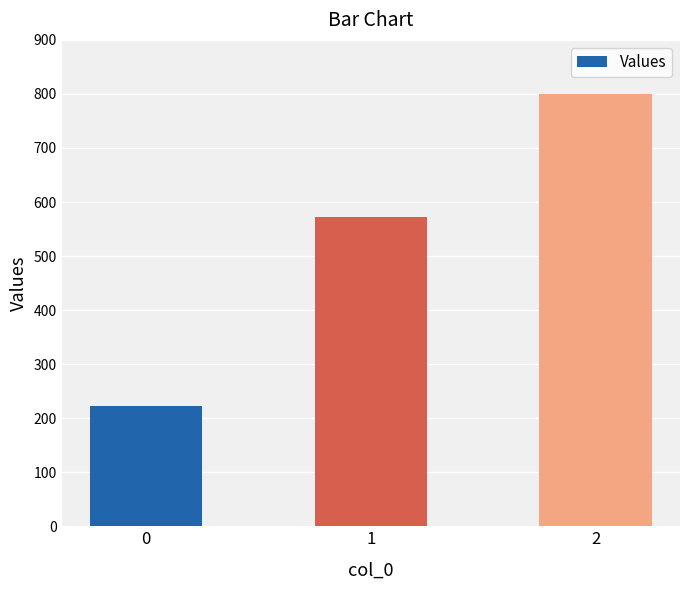

At which category does the chart reach its peak across all series?

2